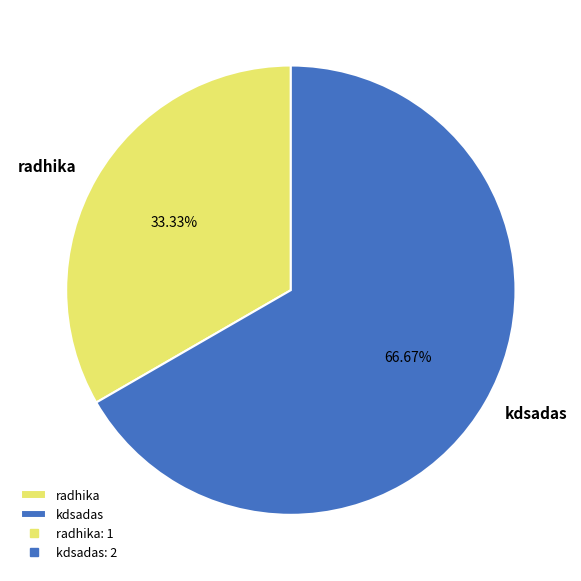

True or false: radhika accounts for 39% of the total.

False